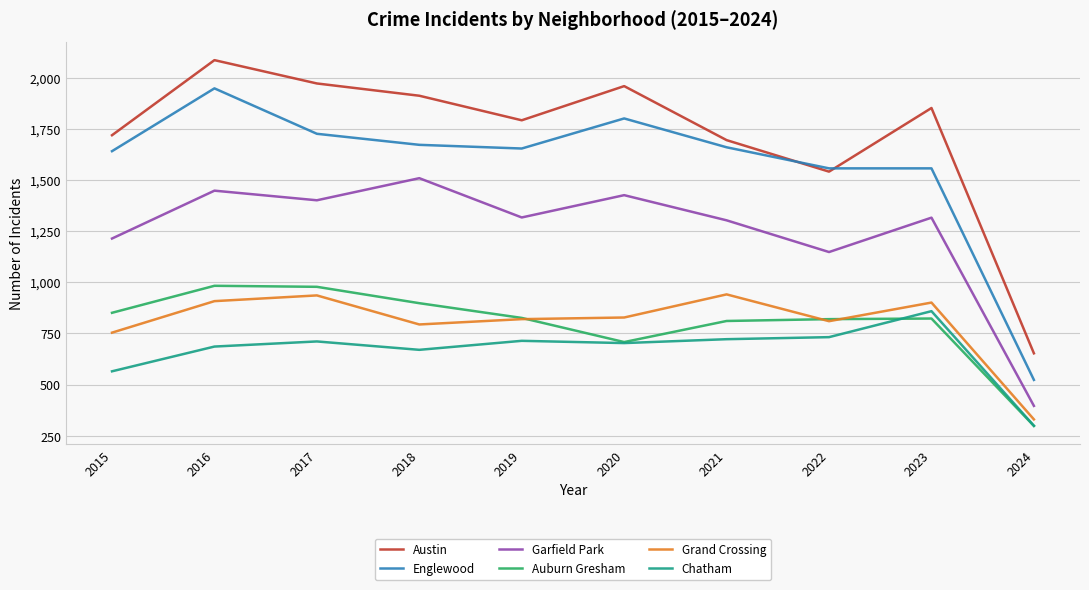

What is the maximum value shown in the chart?

2086